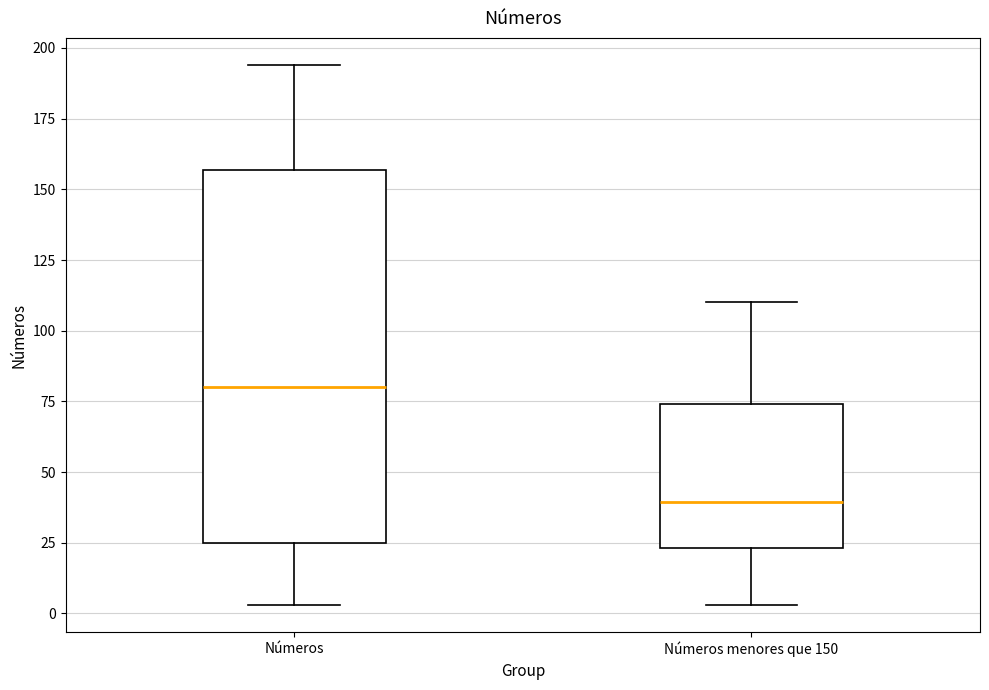

Which box is the tallest, from its lower edge to its upper edge?

Números